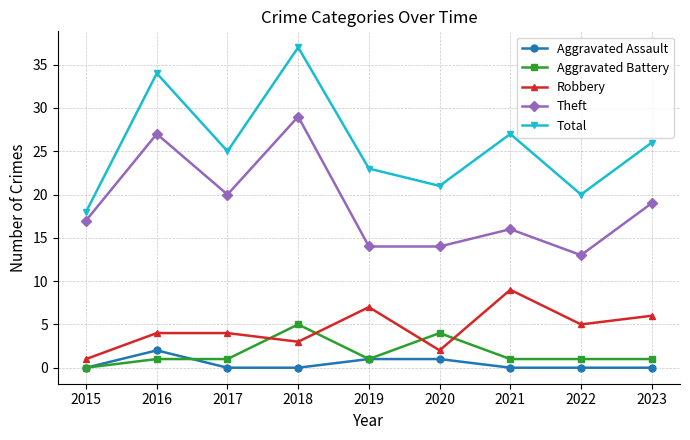

Rank the series by their maximum value, from lowest to highest.

Aggravated Assault, Aggravated Battery, Robbery, Theft, Total